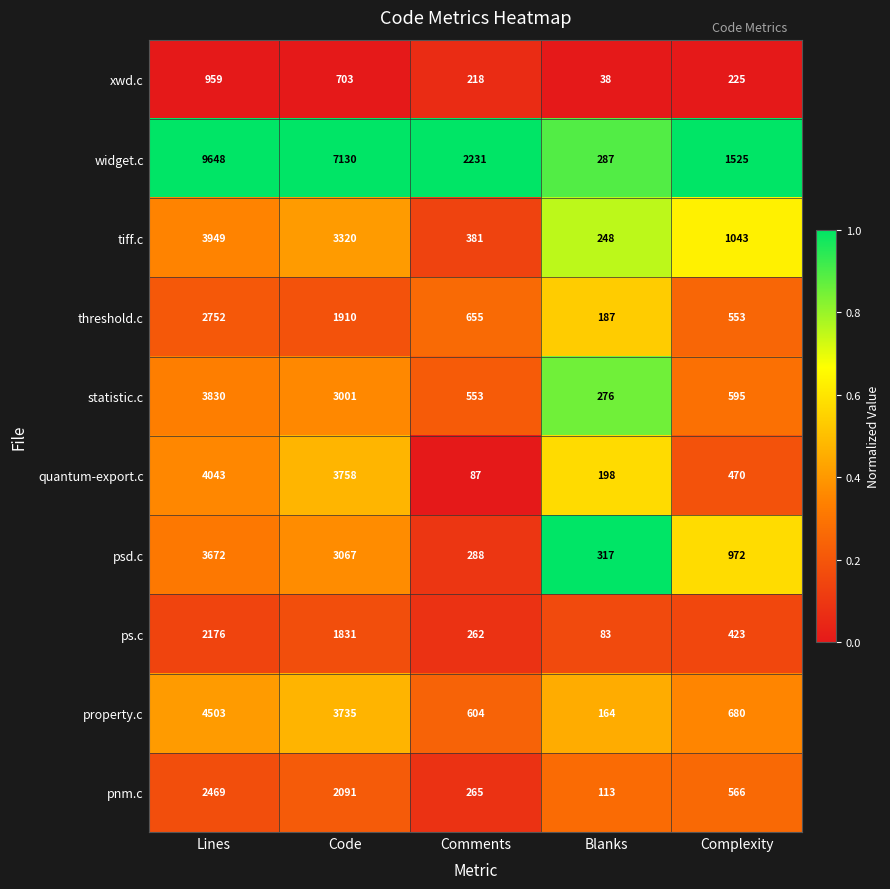

At which label does tiff.c first exceed 1043?

Lines